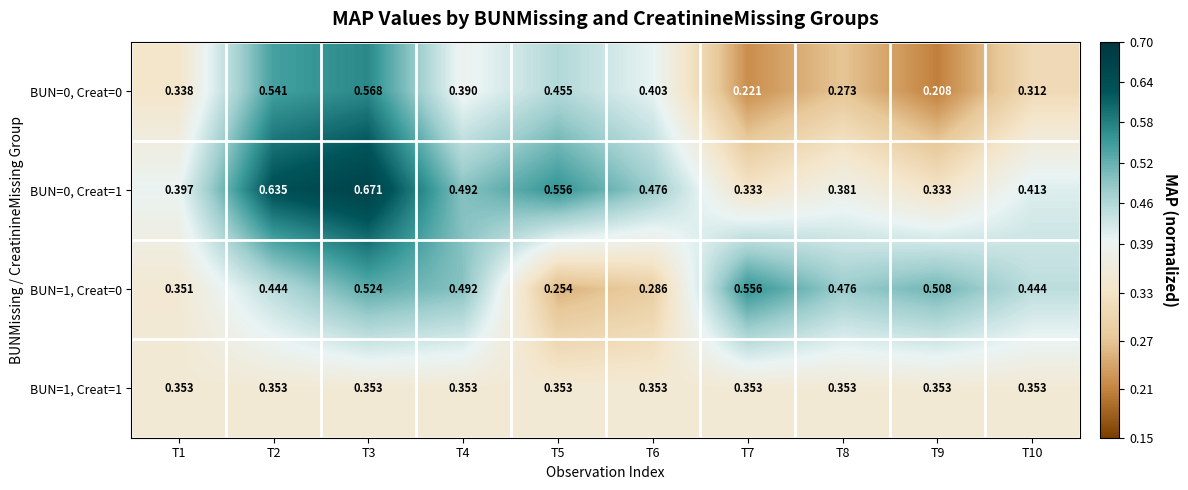

What is the difference between the highest and lowest values at T1?

0.1